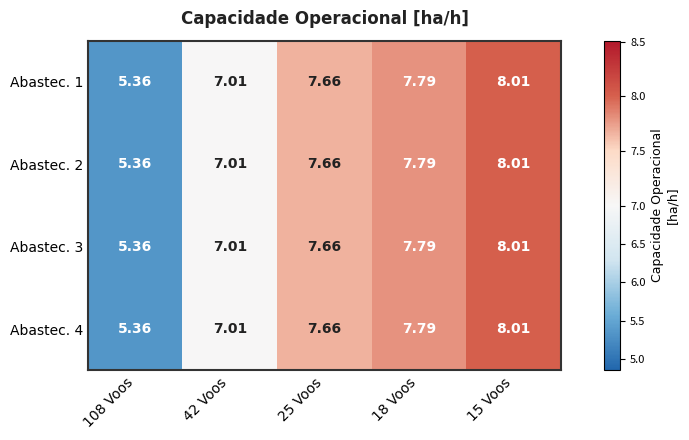

Is the value of Abastec. 1 at 42 Voos greater than the value of Abastec. 3 at 15 Voos?

No